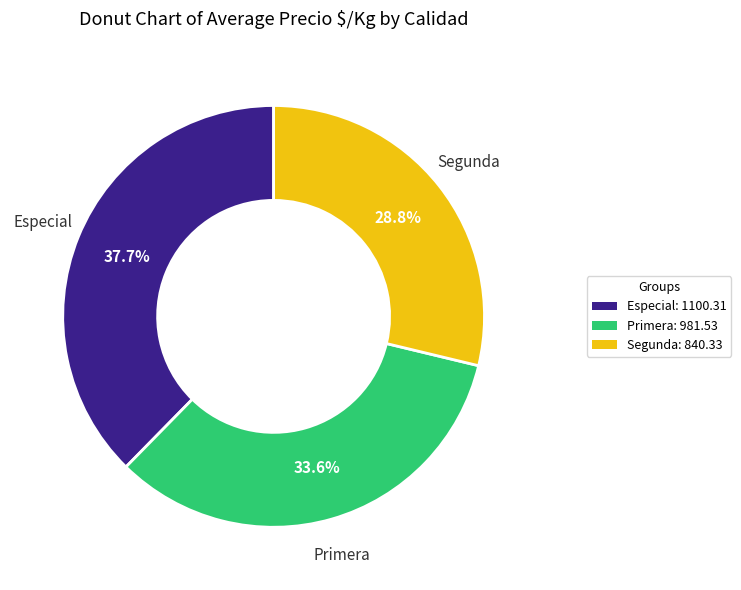

Which has a higher value, Primera or Especial?

Especial